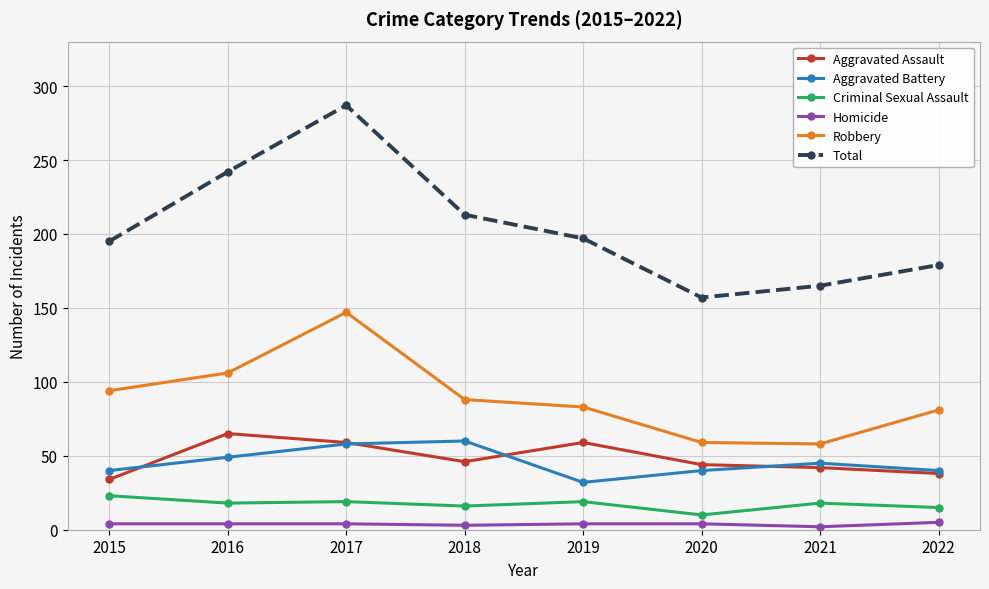

Is the value of Homicide at 2015 greater than the value of Robbery at 2018?

No